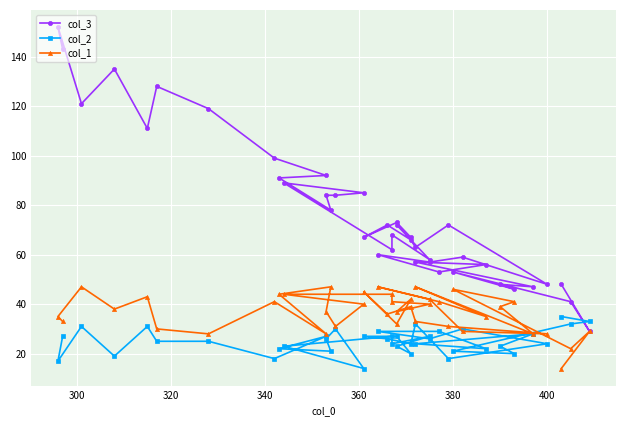

What is the average value of the col_3 series?

76